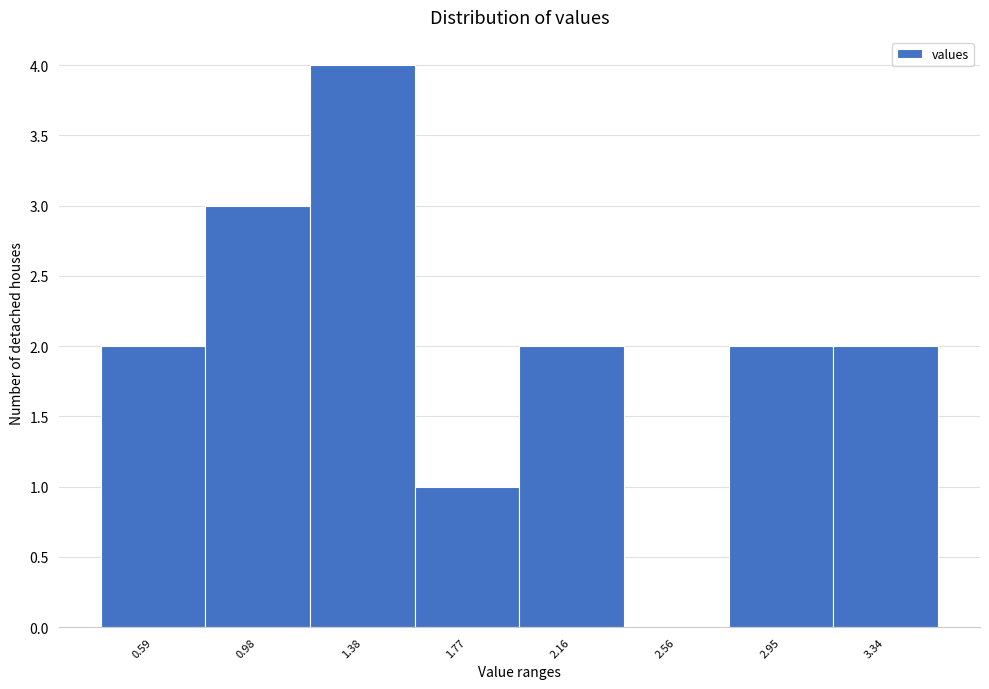

The value at 0.98 is 3. True or false?

True